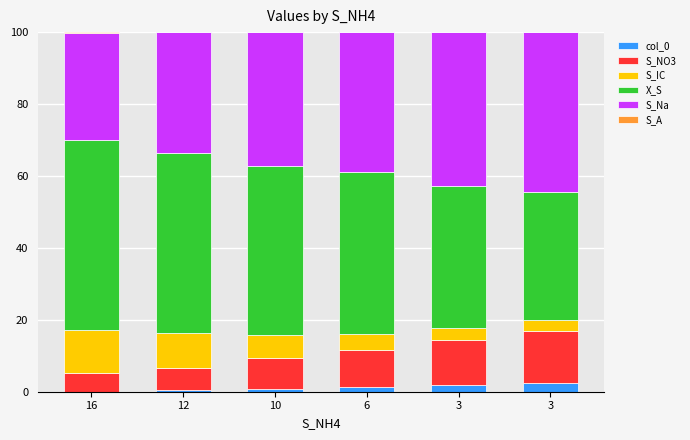

Are the bars horizontal?

No